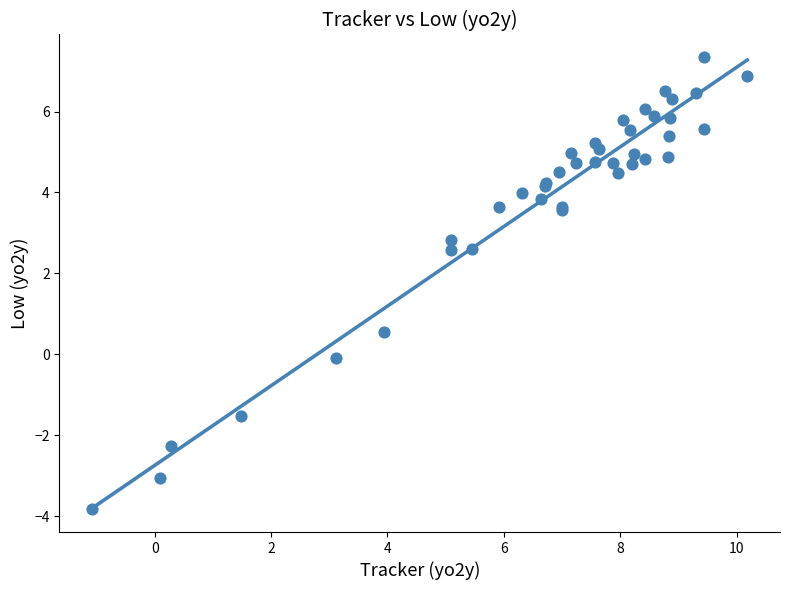

What Y value in the scatter plot is closest to 1?

0.5